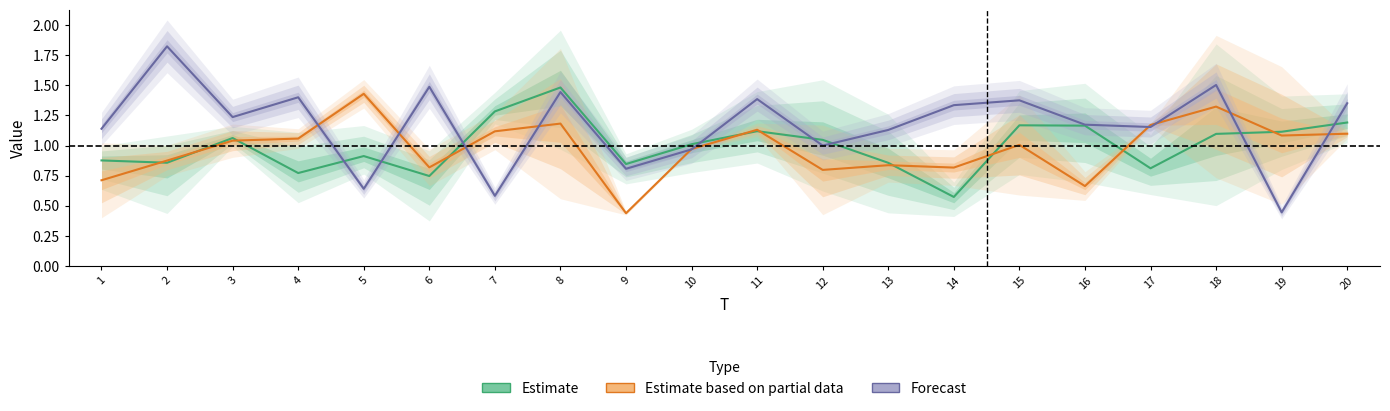

List the labels in order of Forecast value, largest first.

2, 18, 6, 8, 4, 11, 15, 20, 14, 3, 16, 17, 1, 13, 12, 10, 9, 5, 7, 19